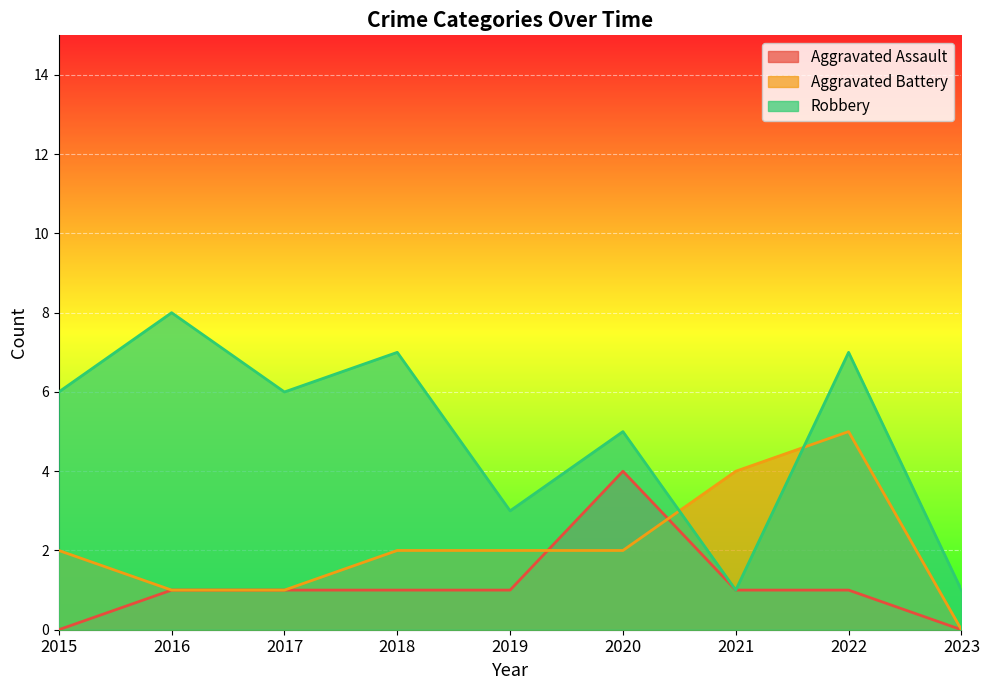

True or false: Aggravated Assault has a value of 1 at 2018.

True